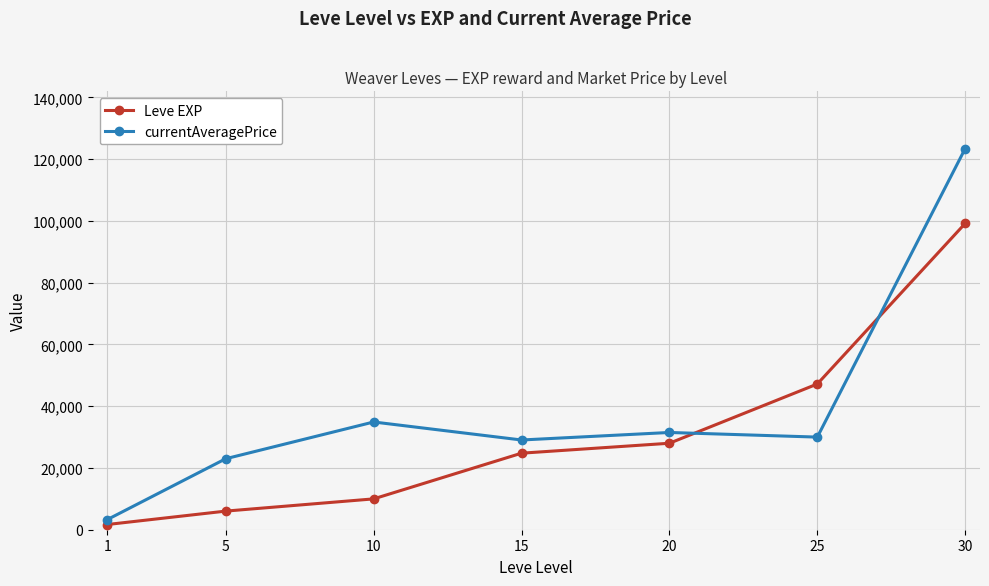

What value does the Leve EXP series have at 10?

9990